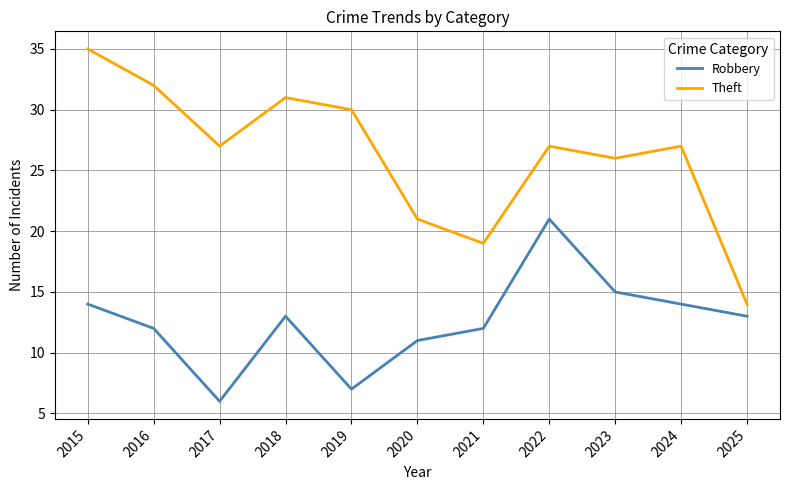

Where is the first local maximum for Theft?

2018